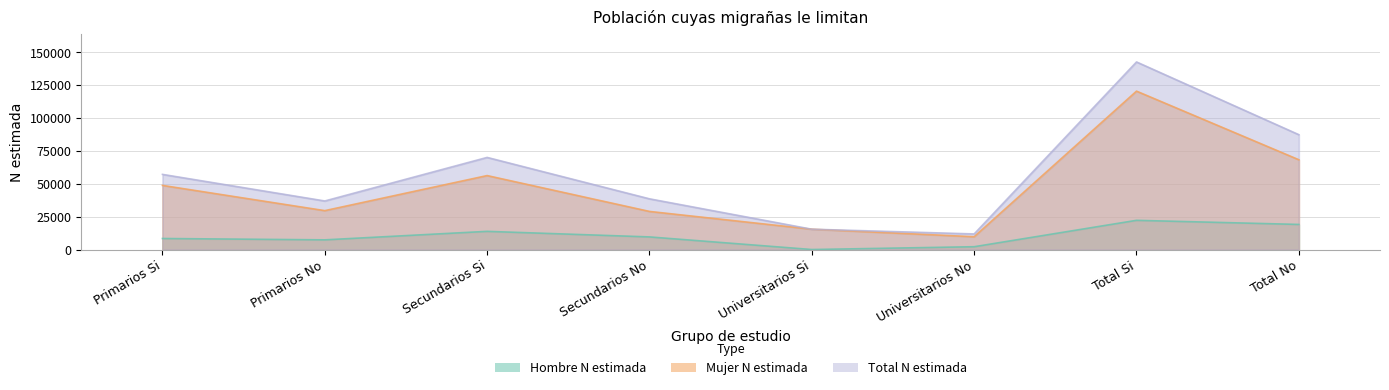

What is the sum of all Total N estimada values?

460048